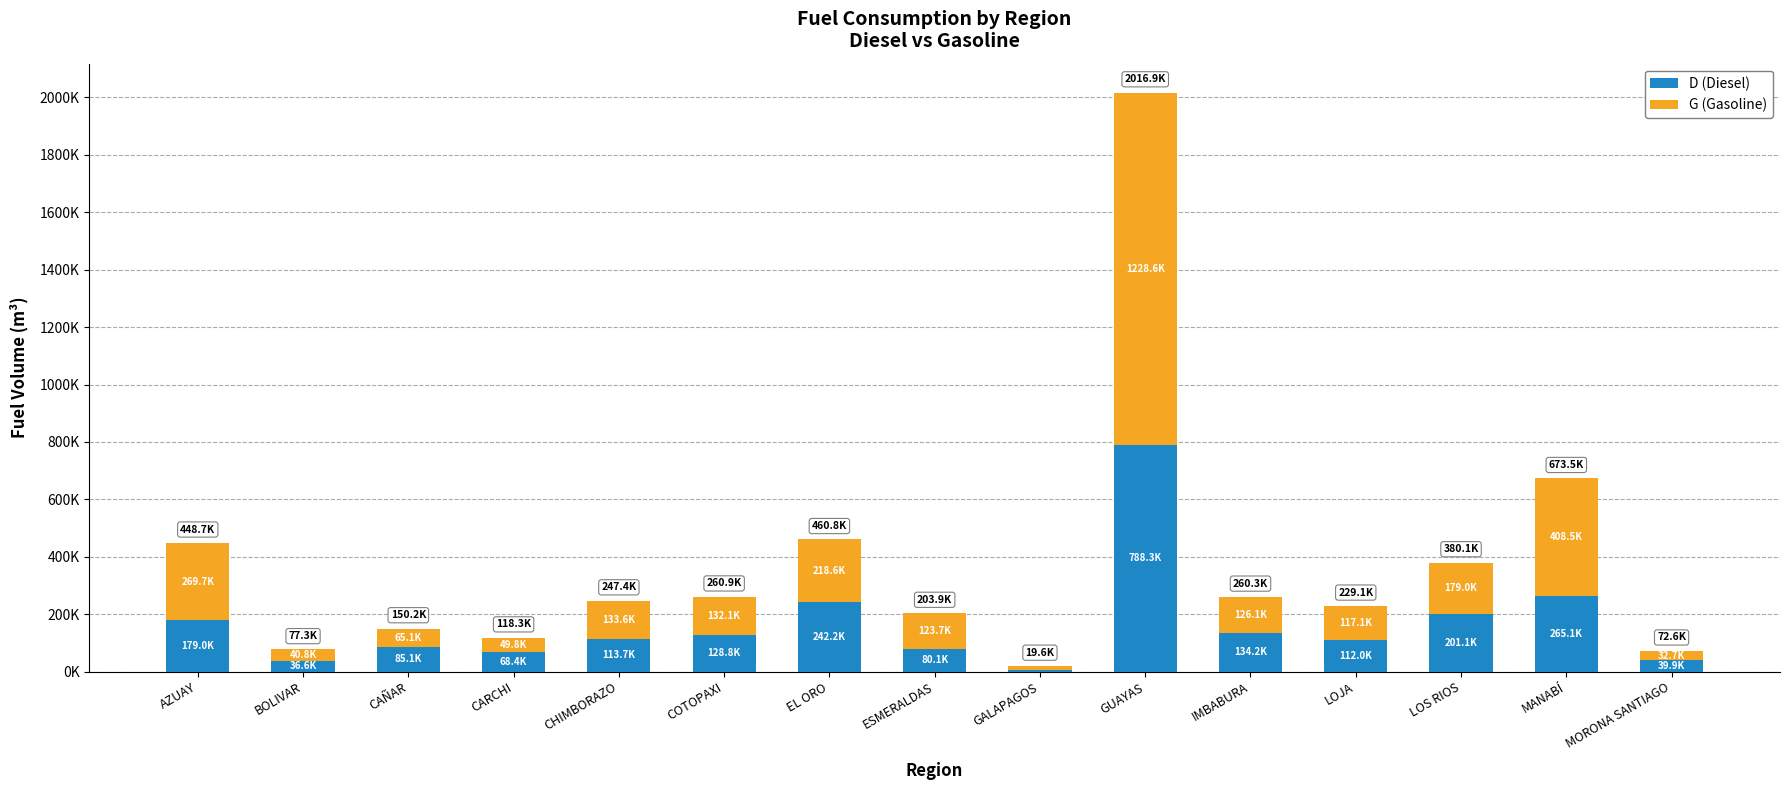

At how many categories does at least one series exceed 957025?

1